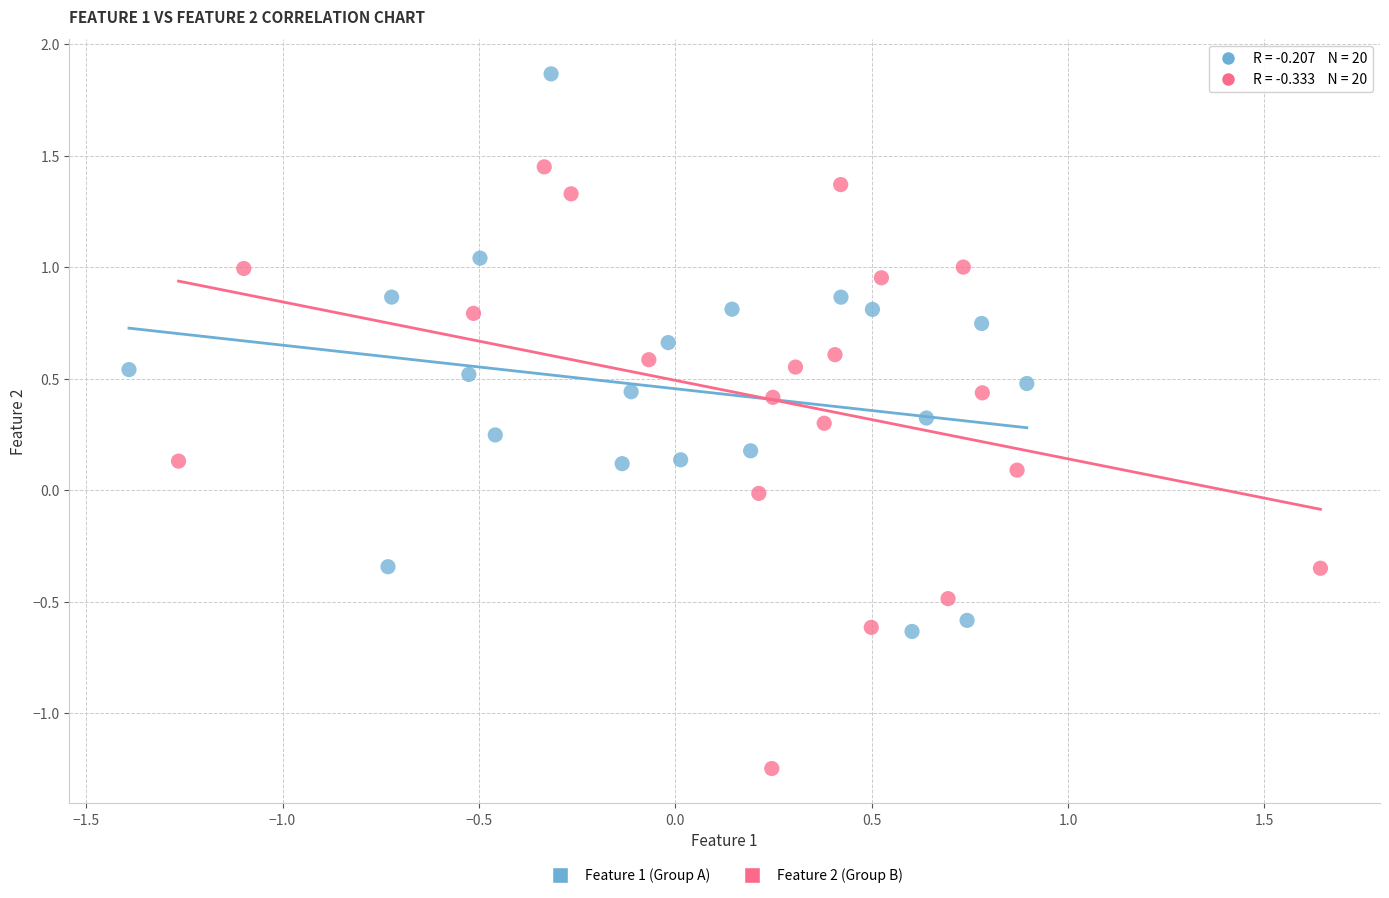

Which series reaches the maximum Y coordinate?

Feature 1 (Group A)